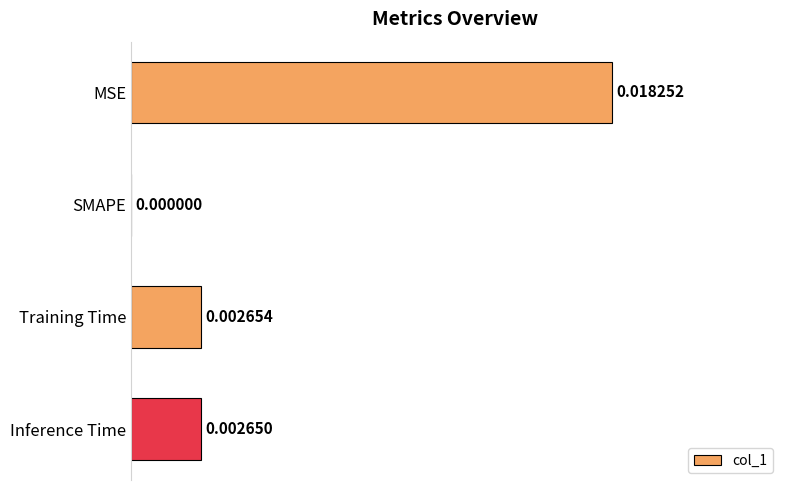

Where is the data nearest to the value 0?

SMAPE